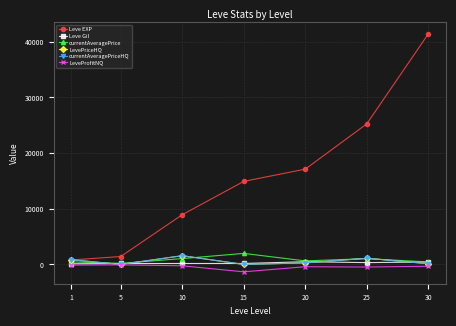

Does the chart have visible grid lines?

Yes